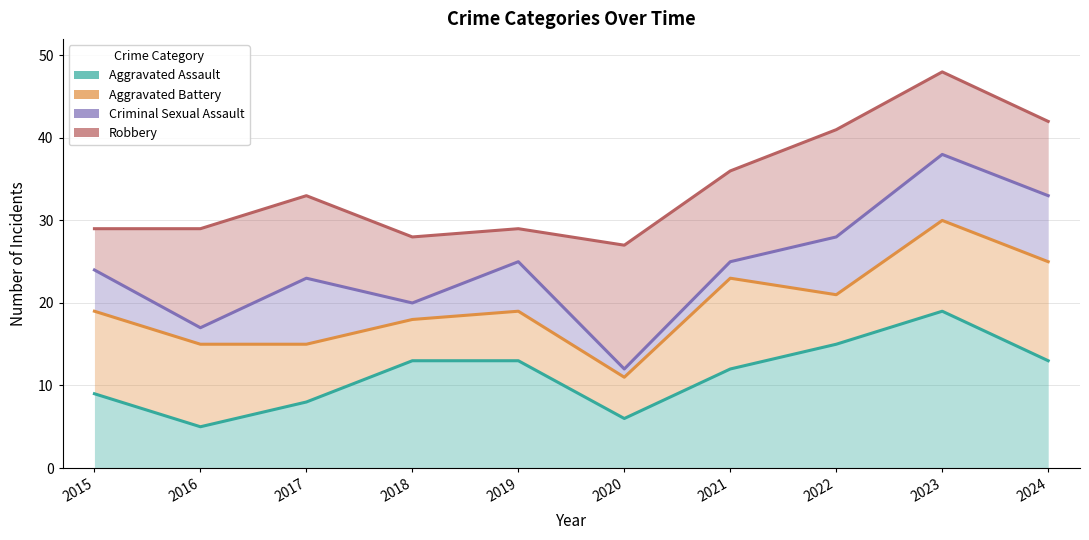

How many interior local valleys does the Aggravated Assault series have?

2